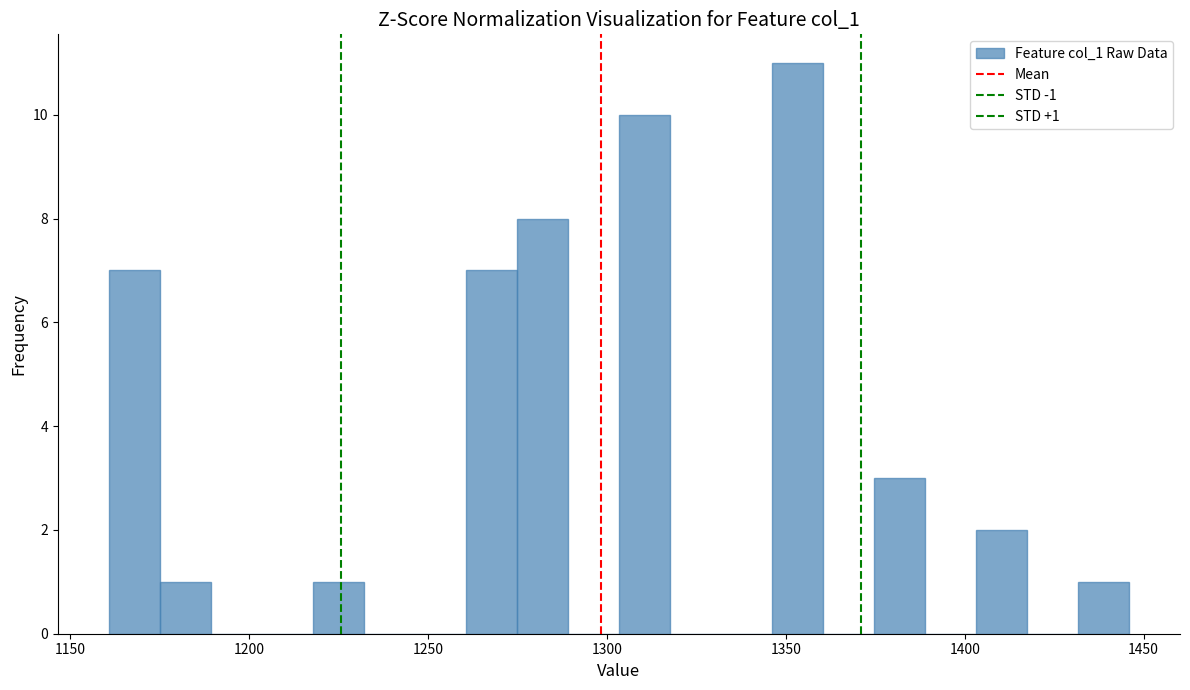

Around what value on the x-axis is the tallest bar? Give the approximate position of its centre, as read against the axis.

1355